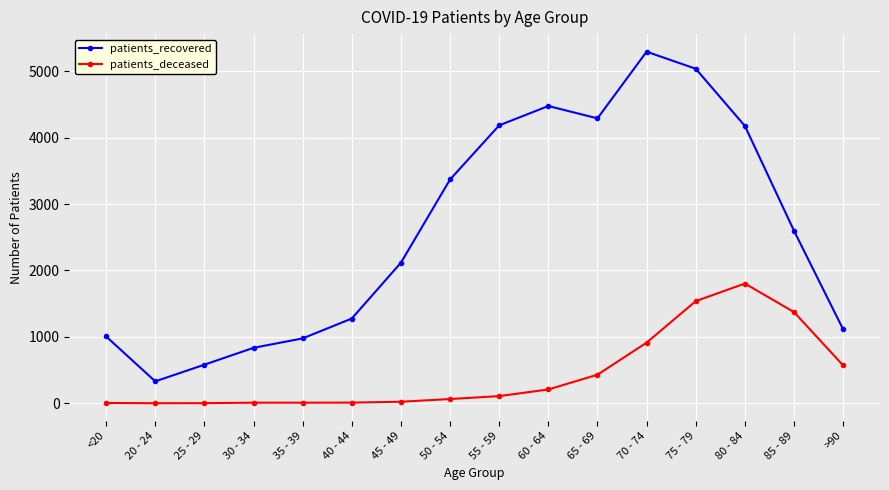

Which category has the lowest value in the patients_recovered series?

20 - 24